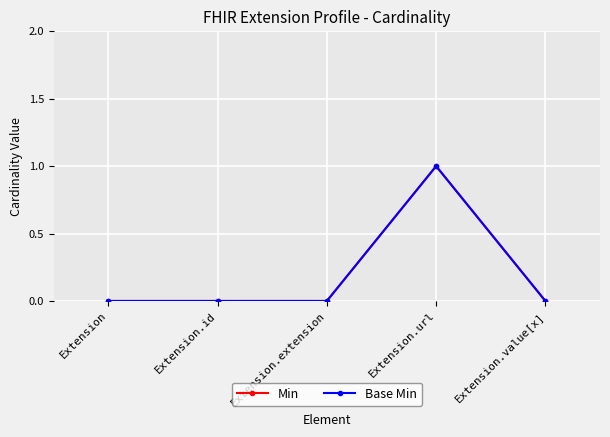

Where is the first local maximum for Base Min?

Extension.url